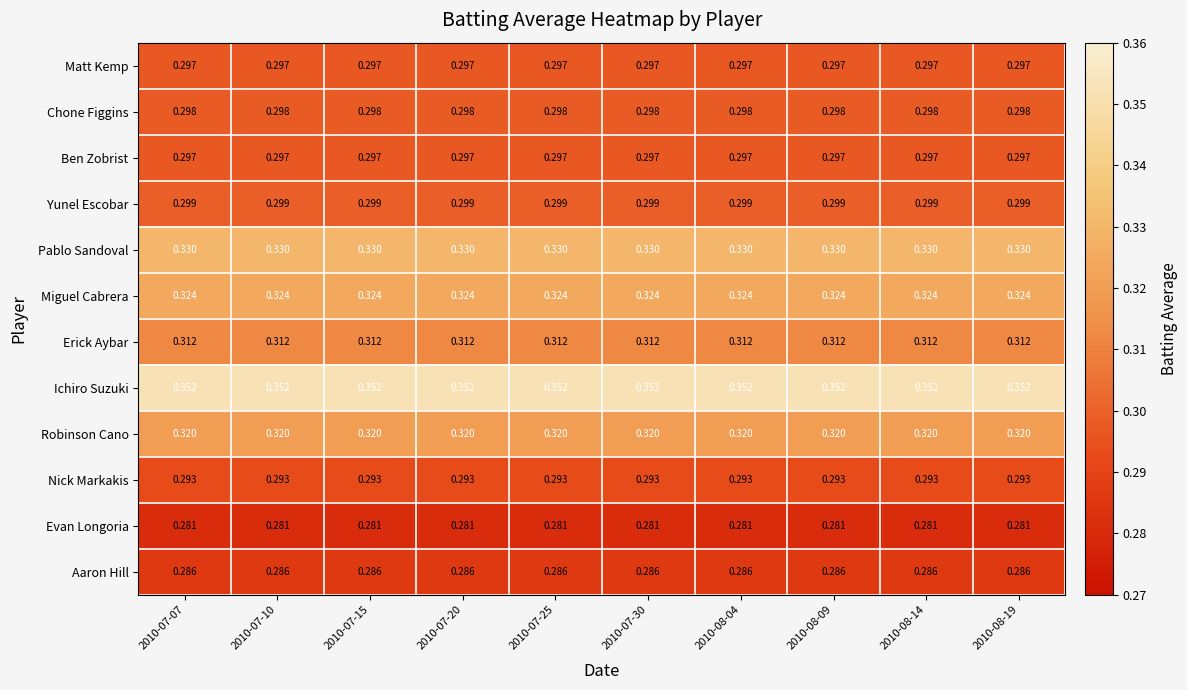

Is the value of Evan Longoria at 2010-08-14 greater than the value of Ichiro Suzuki at 2010-08-14?

No